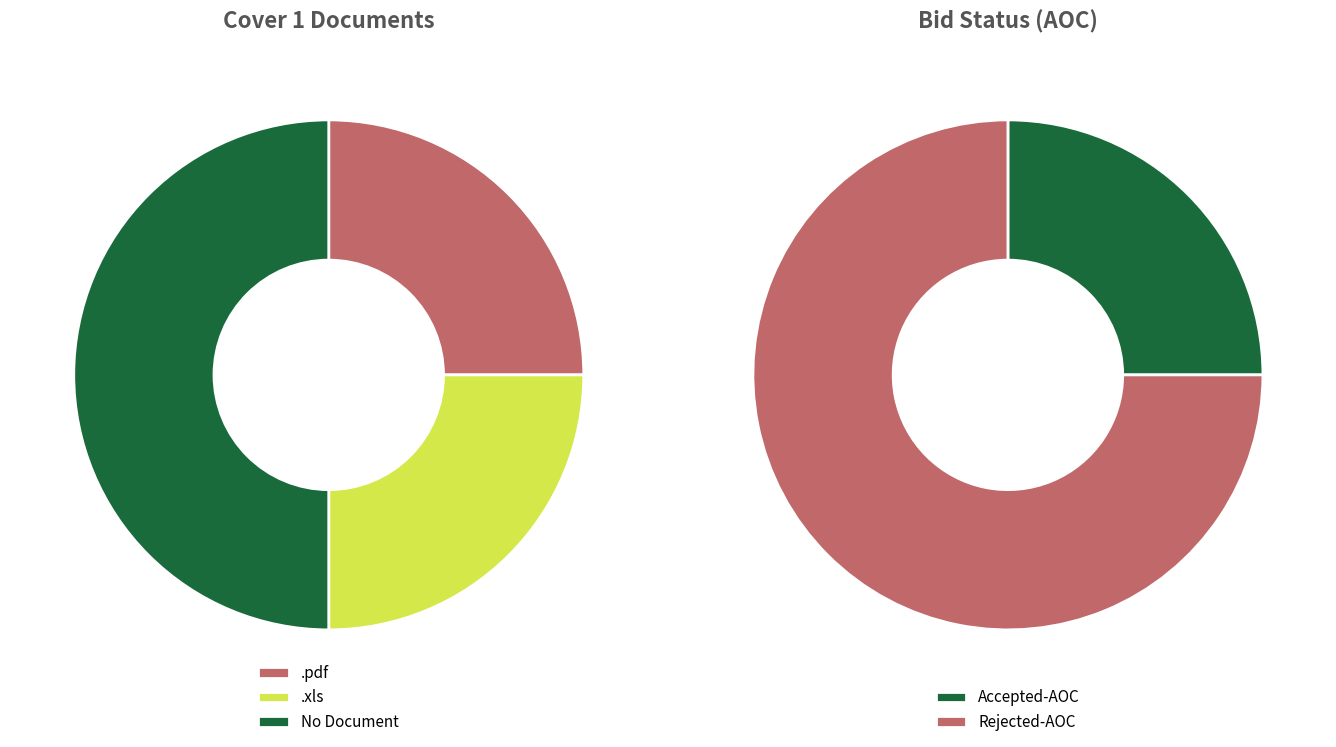

Is it true that .pdf is 59% of the pie?

False